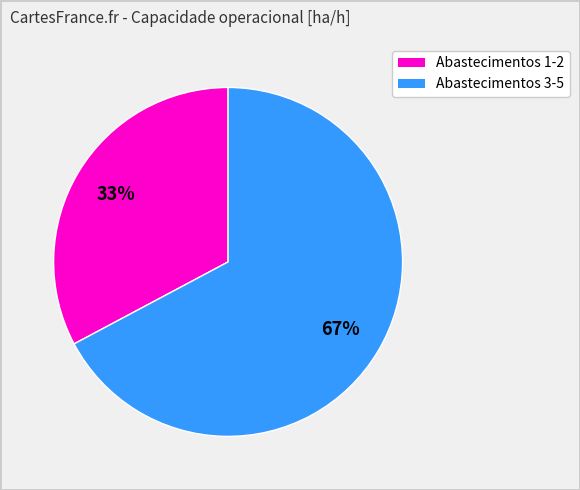

Is there any slice that represents more than half of the pie?

Yes